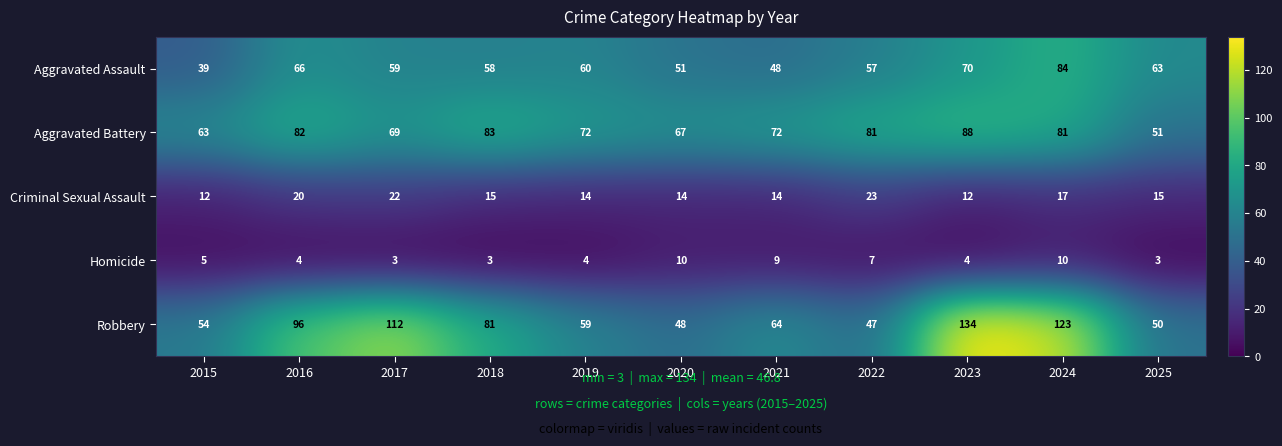

At which category is the sum across all series the highest?

2024